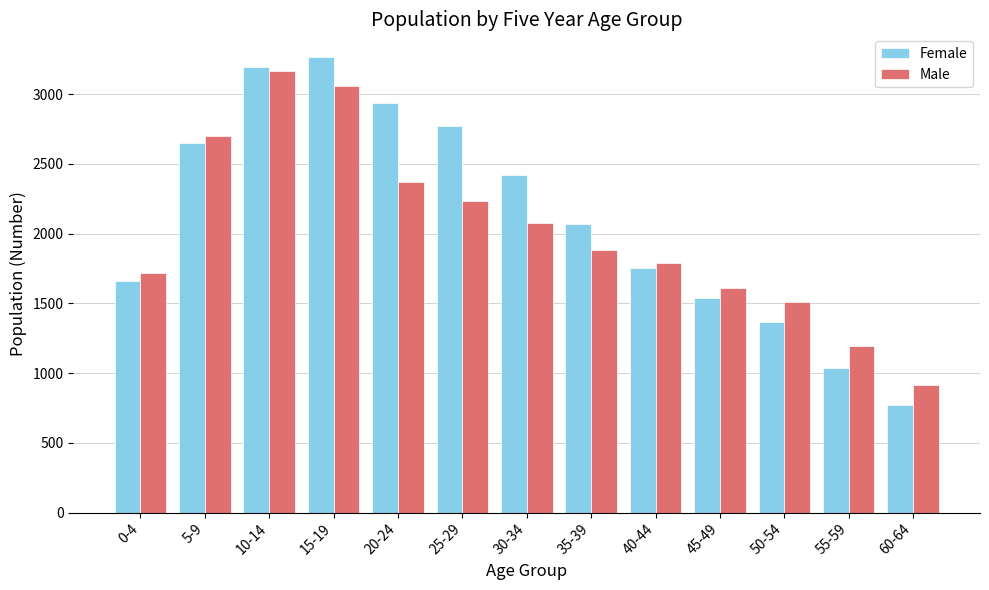

Rank the series at 55-59 from lowest to highest value.

Female, Male